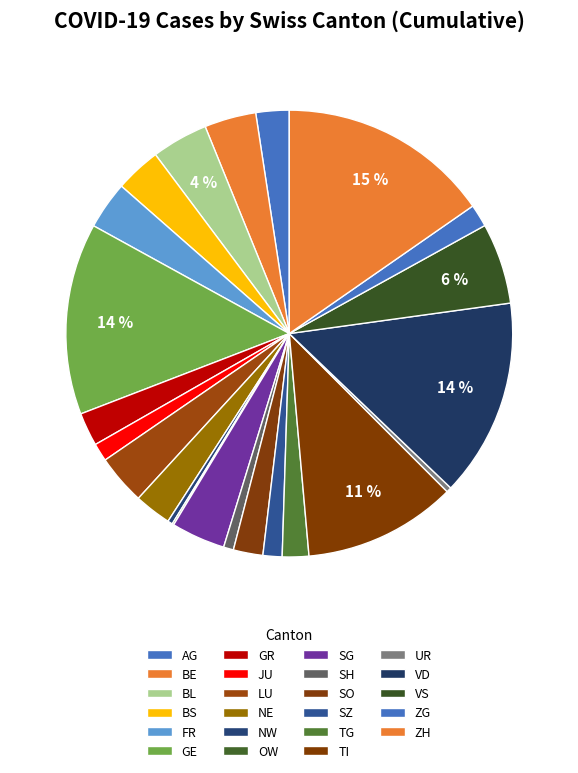

Is it true that SZ is 1% of the pie?

True